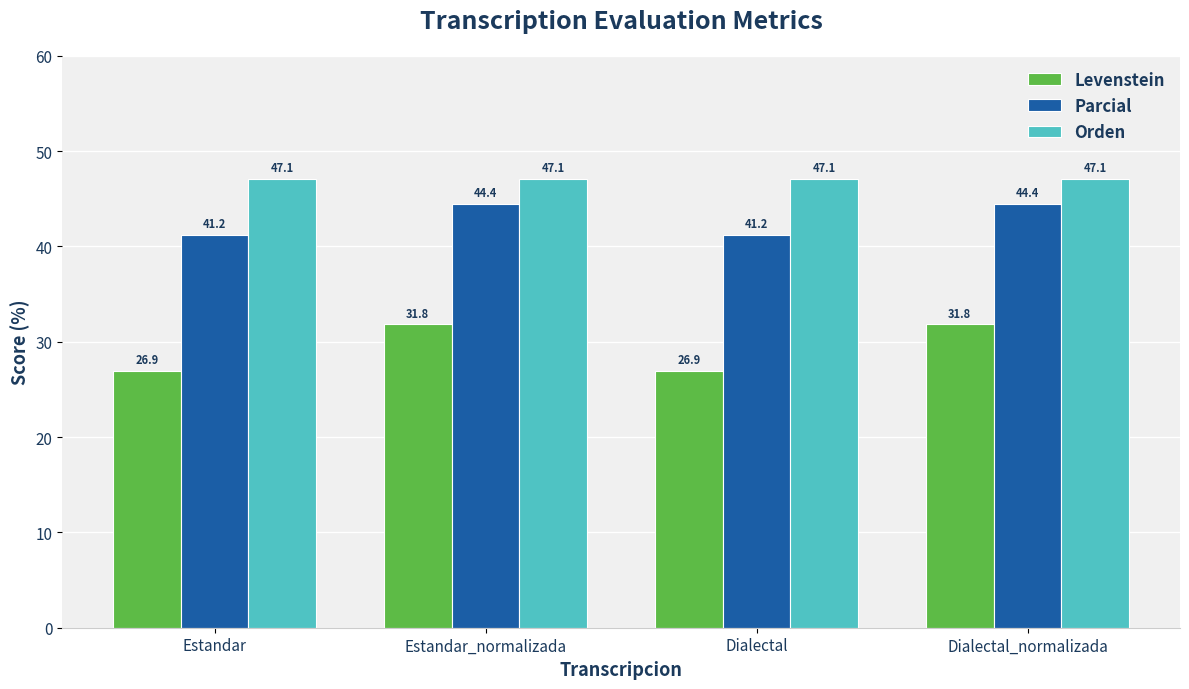

What is the label of the 4th bar from the left?

Dialectal_normalizada